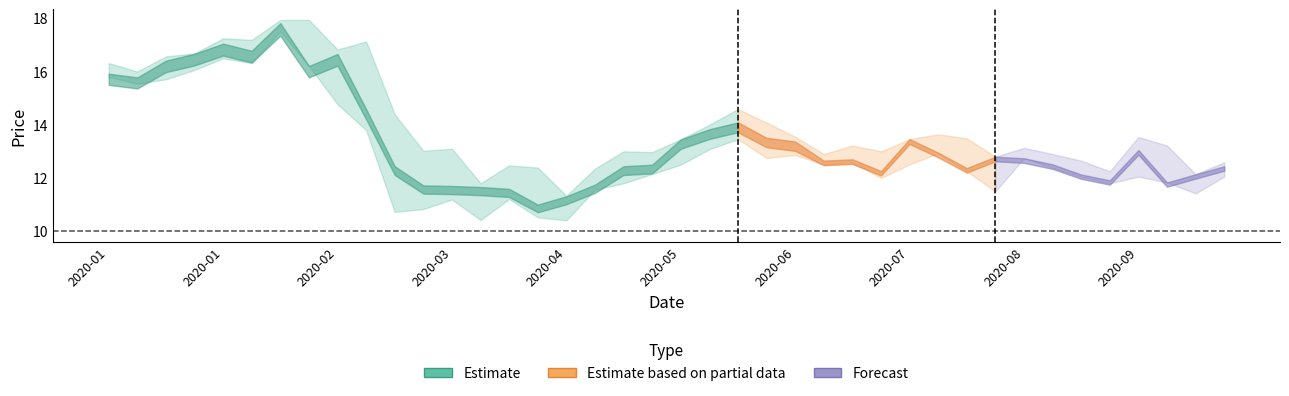

What is the difference between the highest and lowest values at 2020-07-01?

0.7